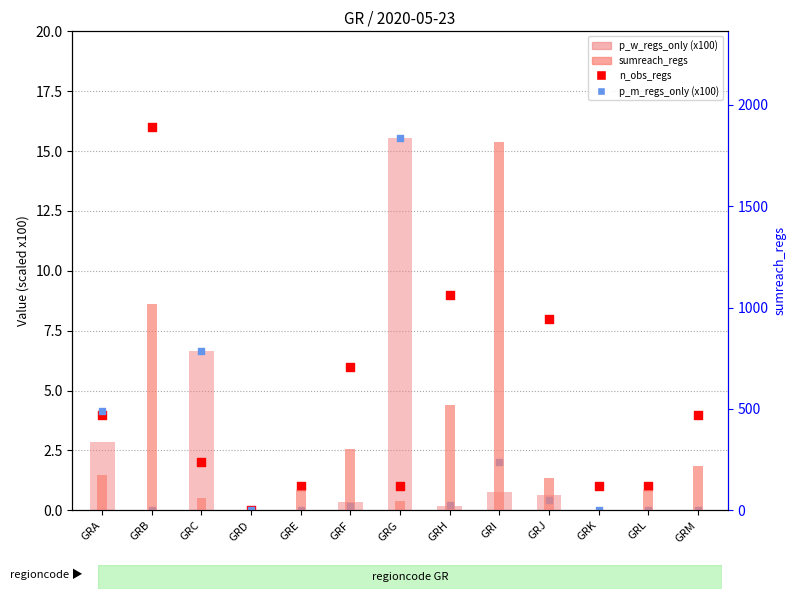

Which series contains the lowest Y value?

p_w_regs_only (x100)